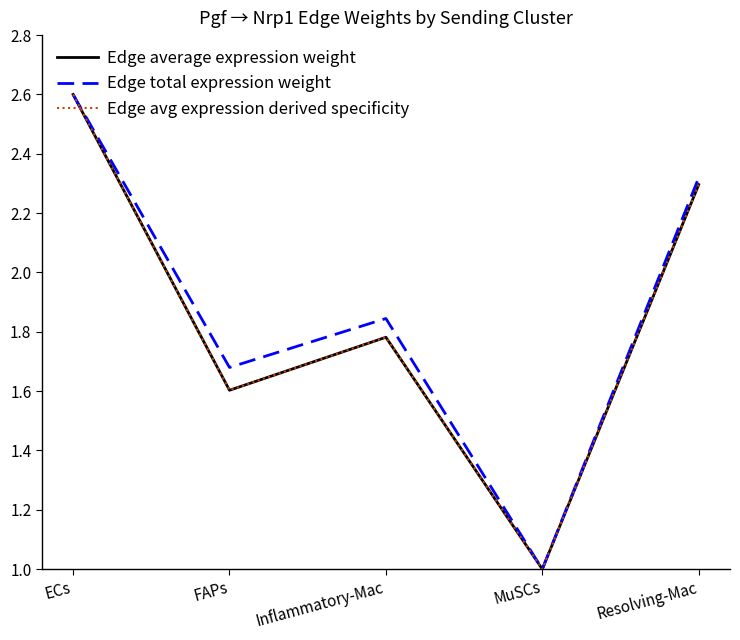

Which series has the largest range (max minus min)?

Edge average expression weight